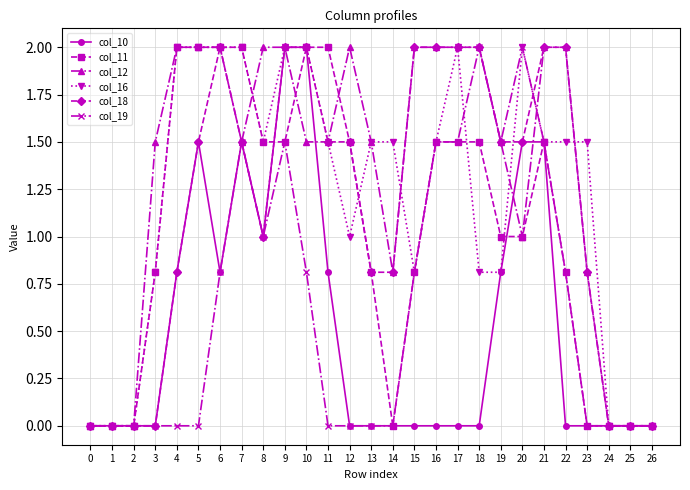

The col_18 series shows 2.0 at 10. True or false?

True